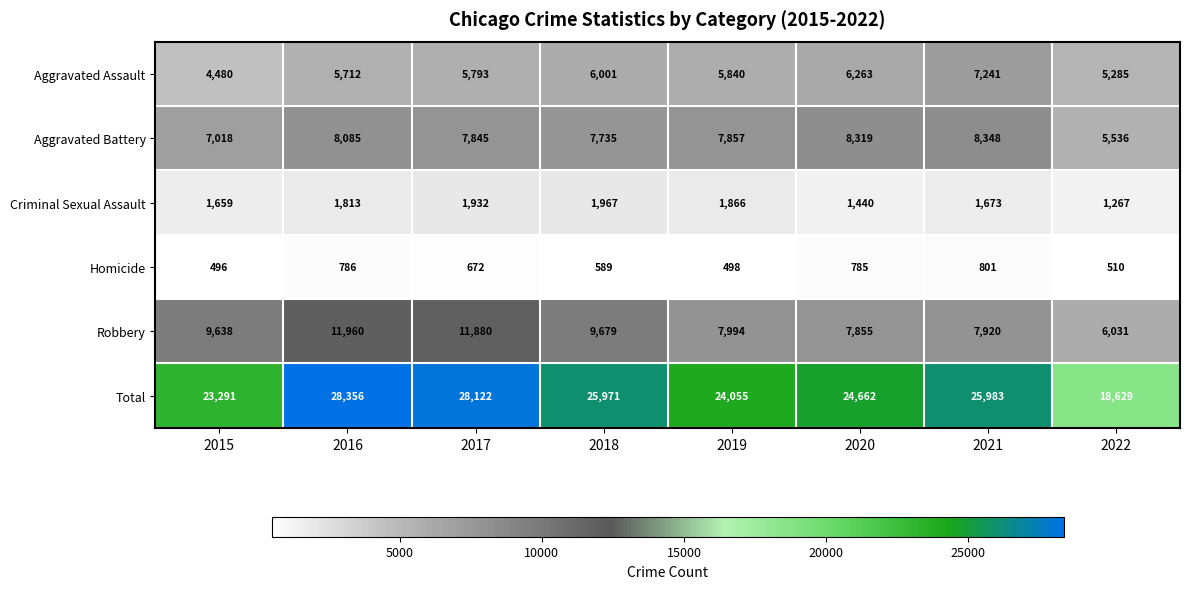

What is the smallest value displayed?

496